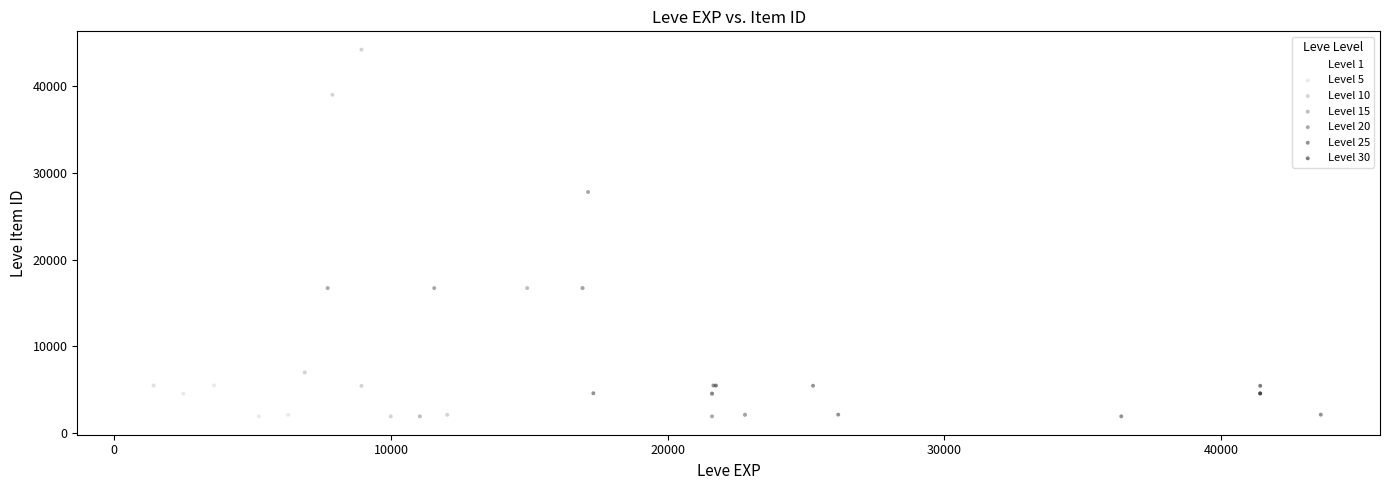

What are all the series names shown in the legend?

Level 1, Level 5, Level 10, Level 15, Level 20, Level 25, Level 30